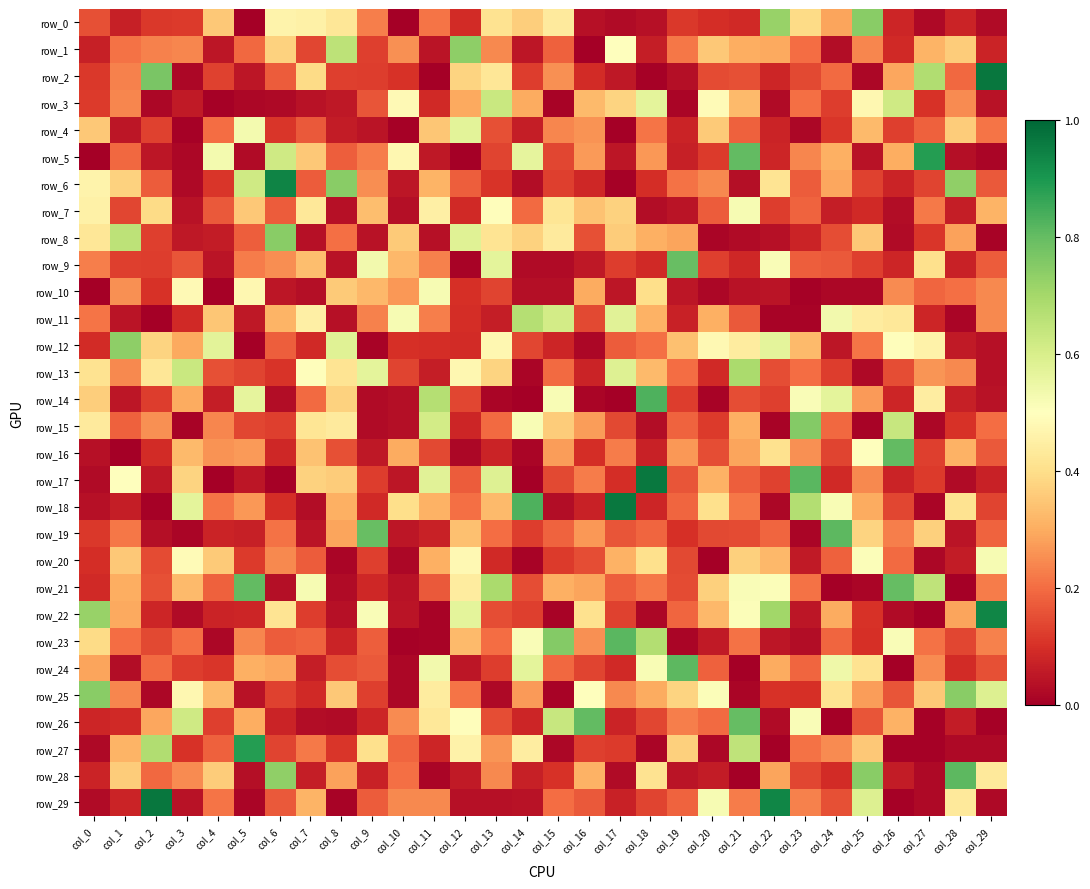

Is it true that row_29 equals 0.2 at col_15?

True